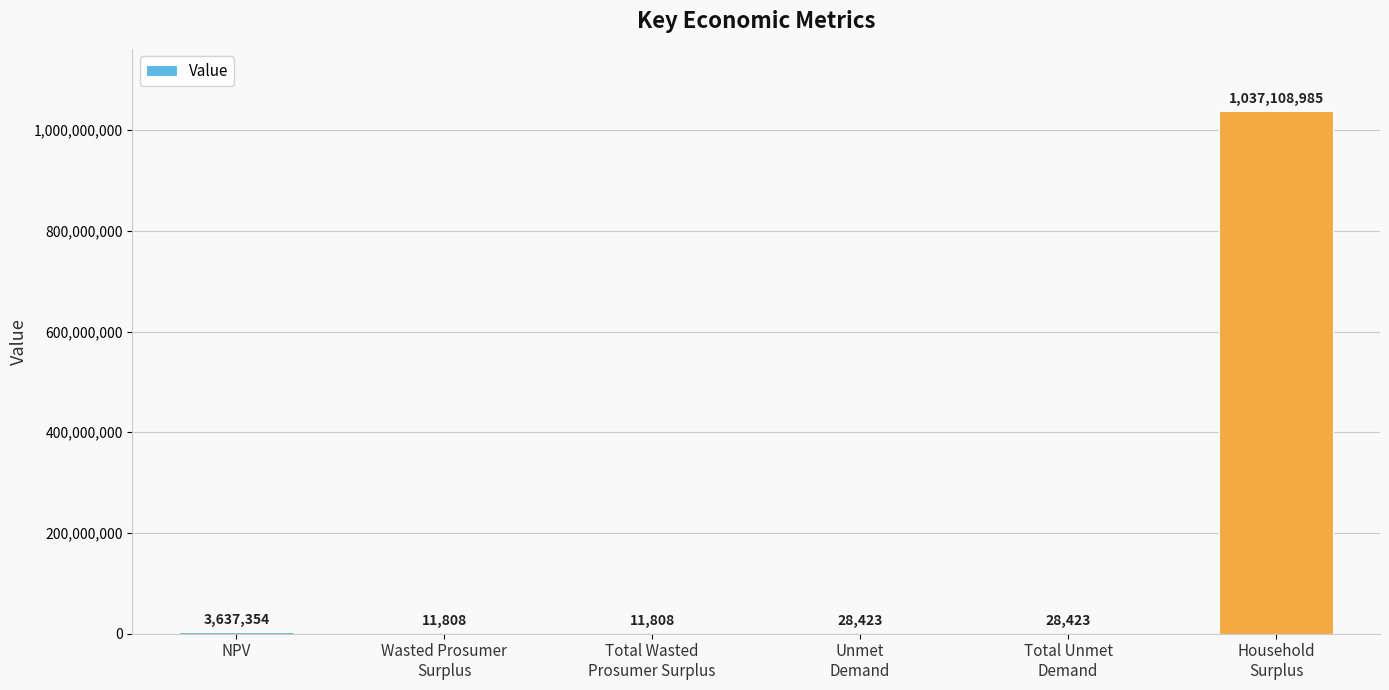

Is it true that the value at Household
Surplus is 1037108985.1?

True